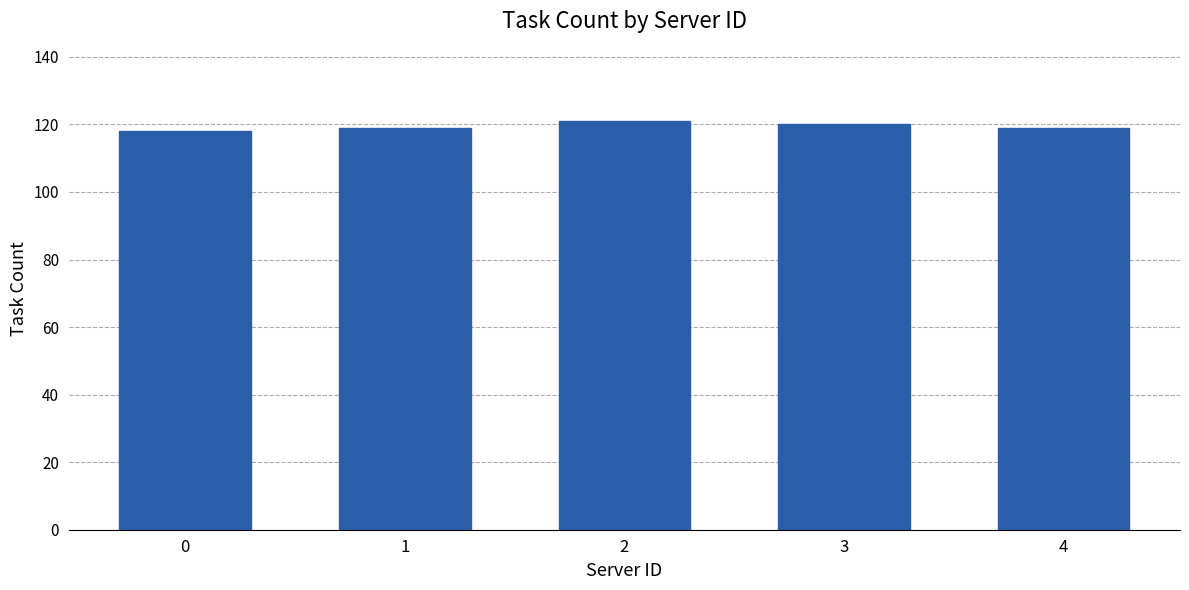

What is the change in value from 0 to 4?

+1